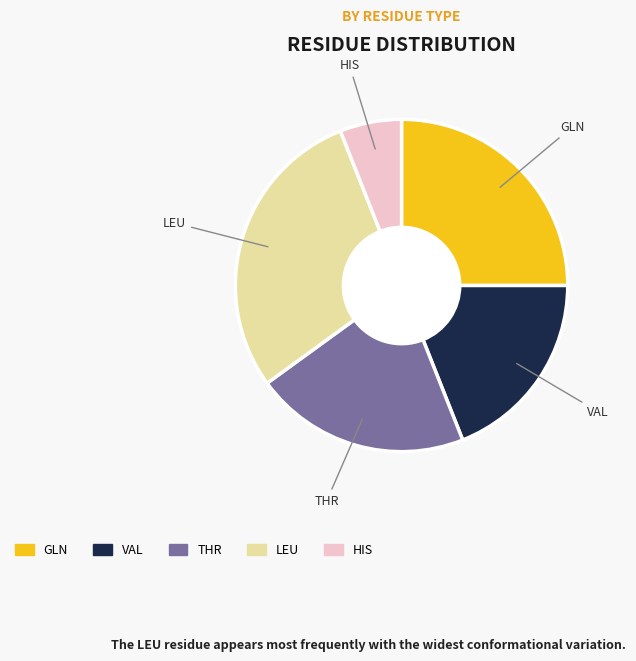

Is the sum of LEU and VAL greater than half?

No